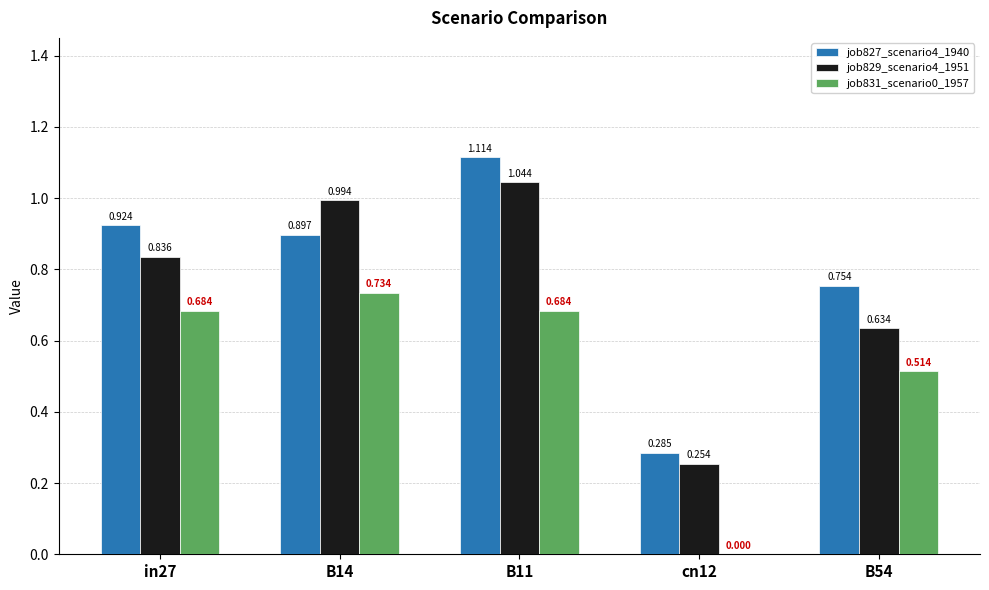

Is the value of job827_scenario4_1940 at cn12 greater than the value of job831_scenario0_1957 at B11?

No